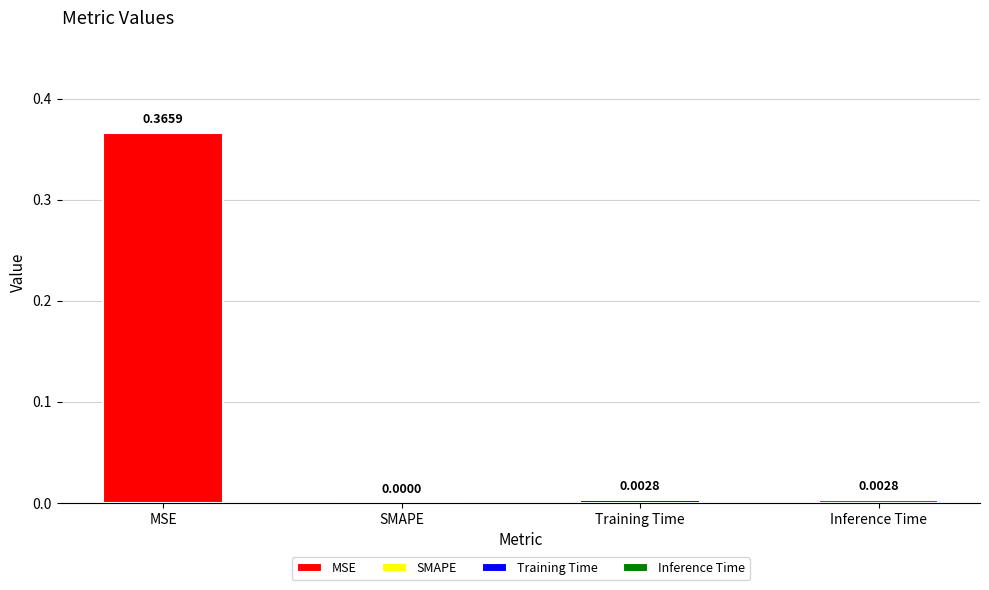

How many bars are there in total?

4